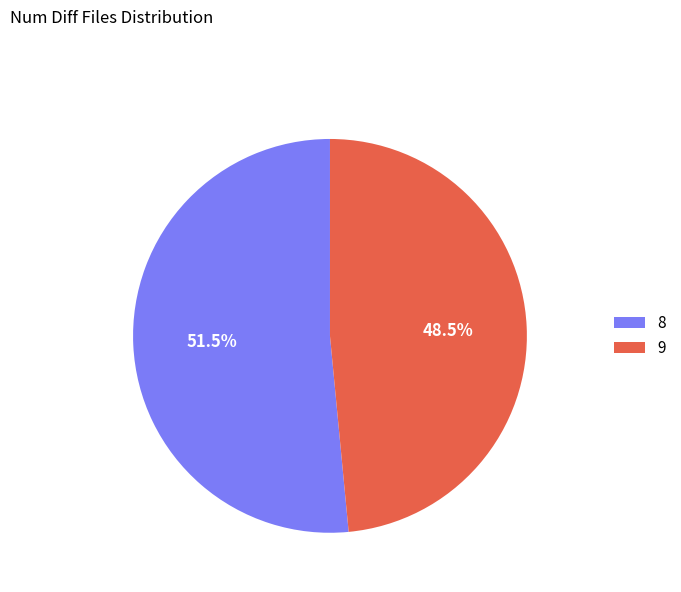

Which slice is the largest?

8